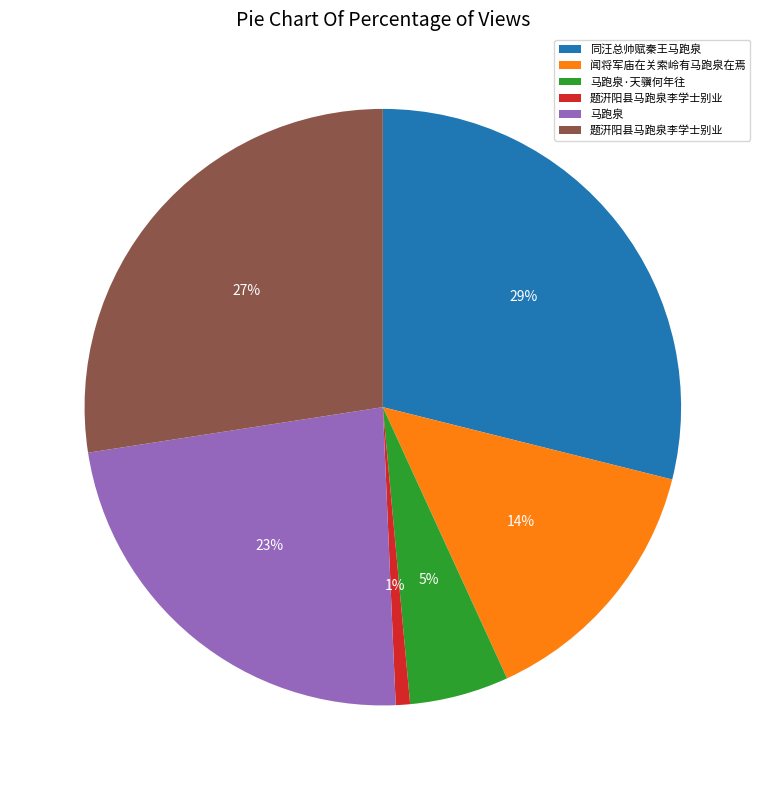

How many segments does this pie chart have?

6